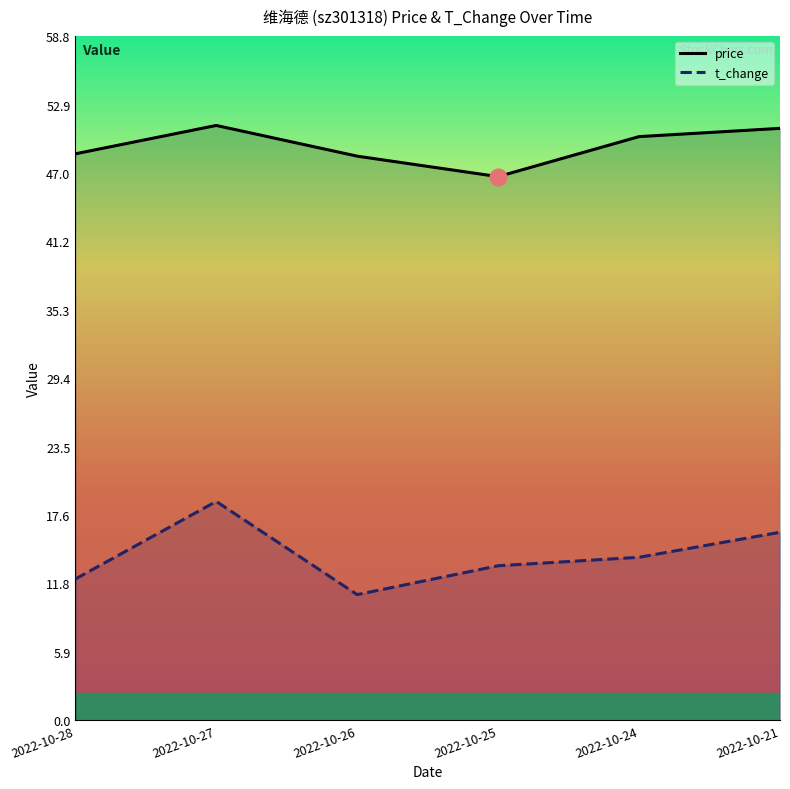

The value of price at 2022-10-27 is 26.9. True or false?

False